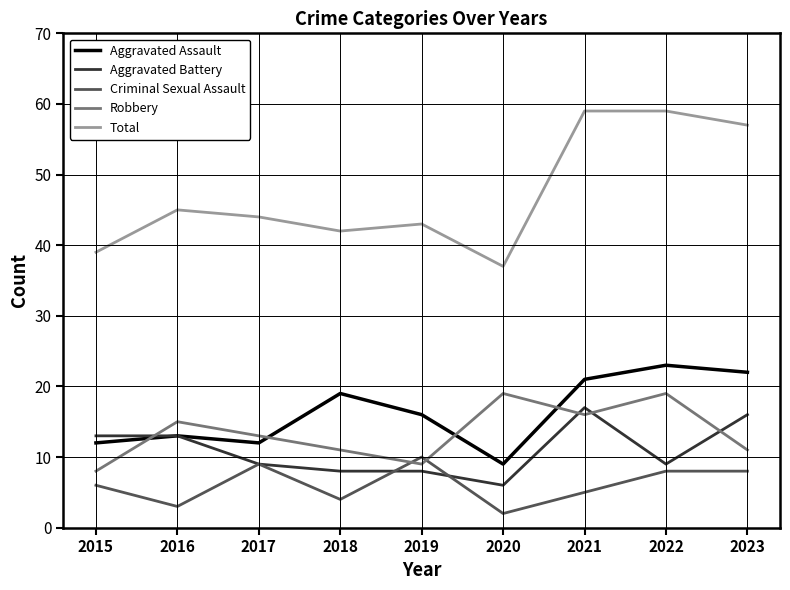

How many intersections are there between Criminal Sexual Assault and Robbery?

2